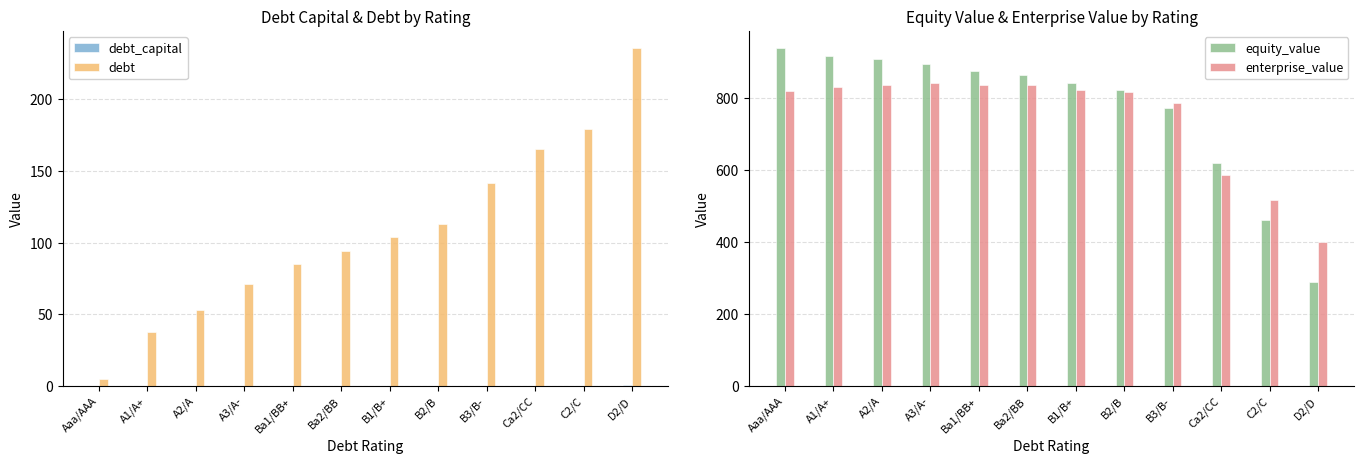

What is the label of the 12th bar from the left?

D2/D